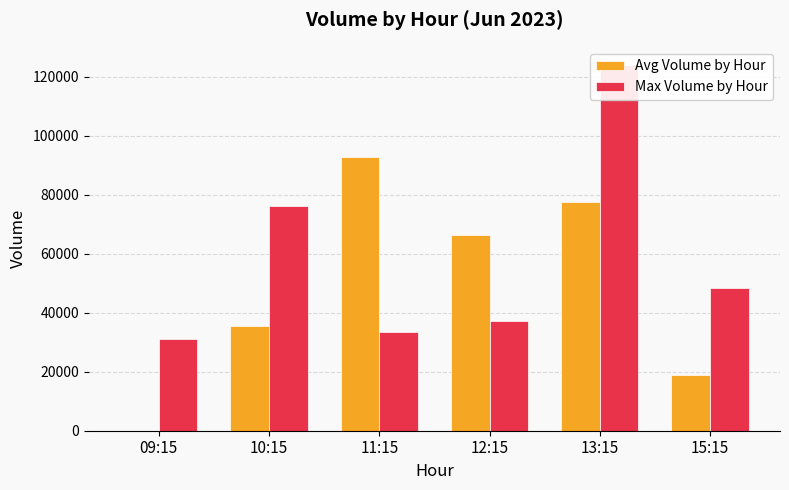

Which series changed the most between 09:15 and 13:15?

Max Volume by Hour